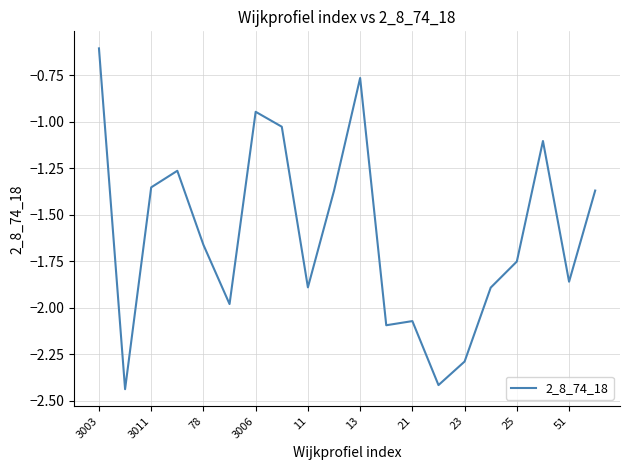

How many interior local peaks (higher than both neighbors) does the data have?

5